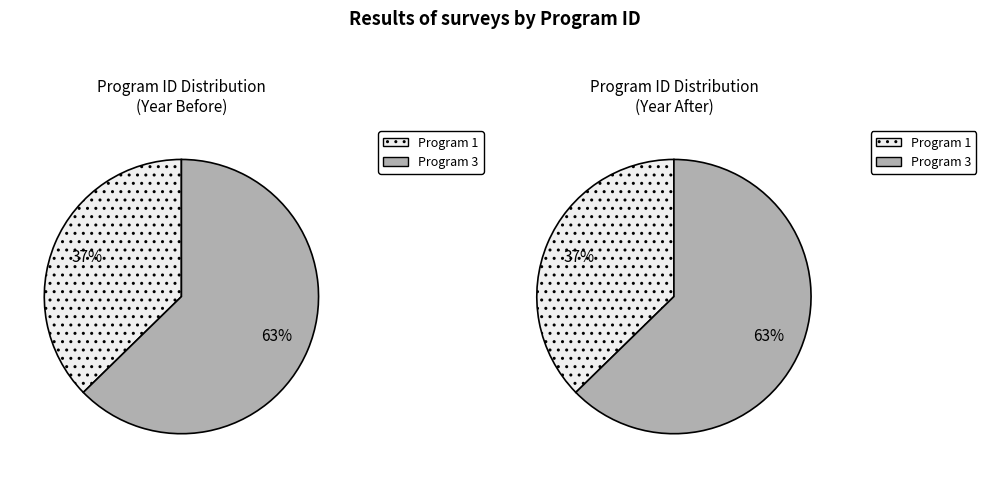

The 3 slice represents 87% of the pie. True or false?

False